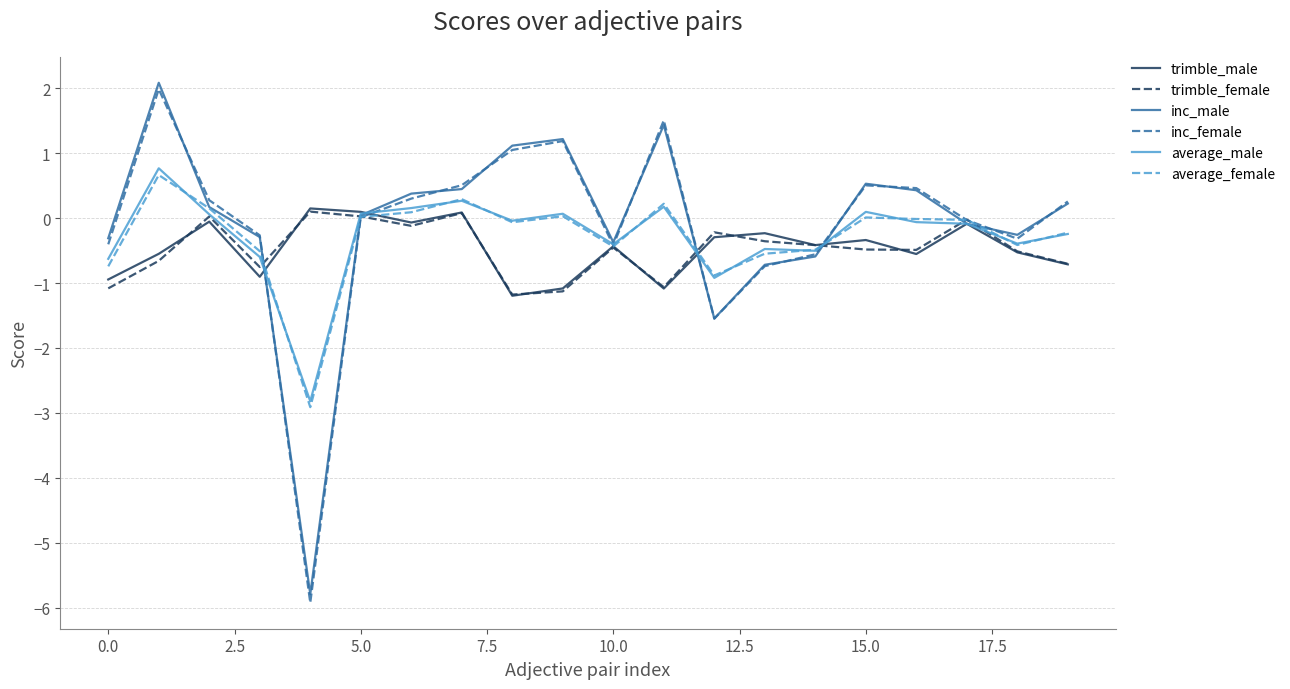

Is it true that inc_male equals 0.5 at 15.0?

True